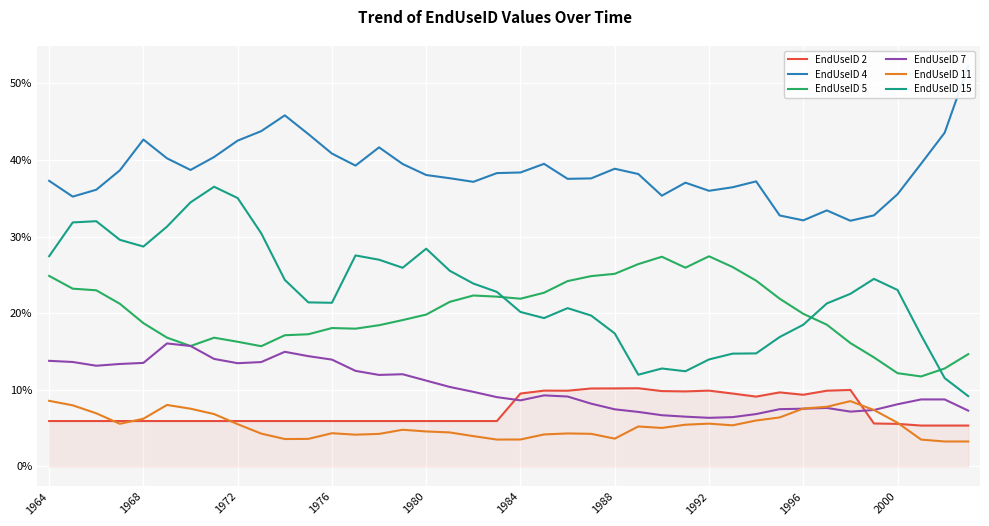

What is the difference between the maximum and minimum values in the EndUseID 5 series?

0.2